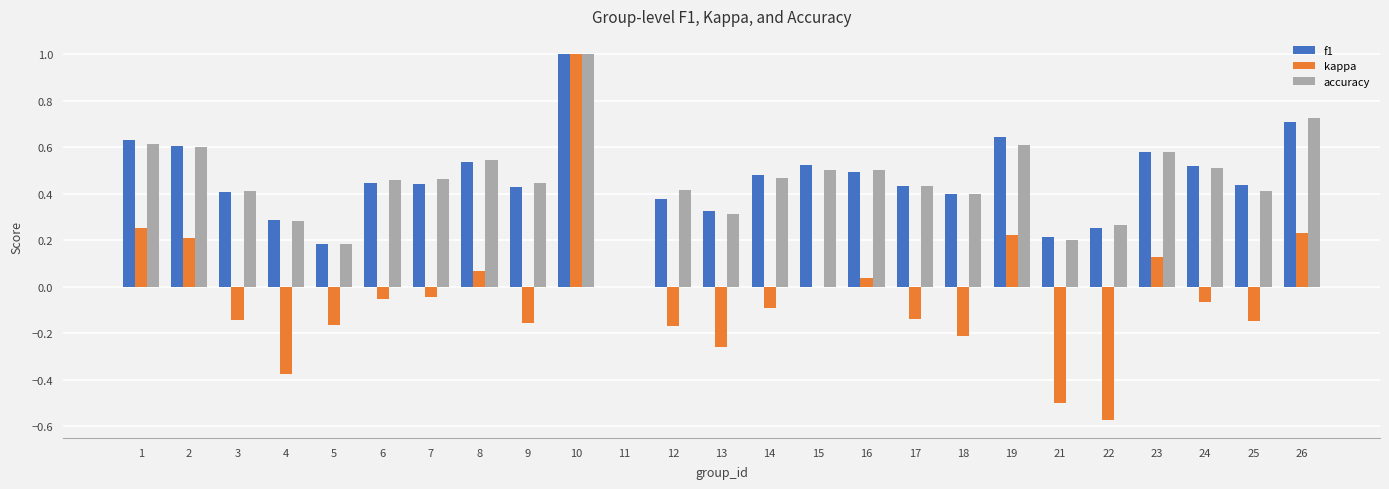

What is the maximum value for accuracy?

1.0